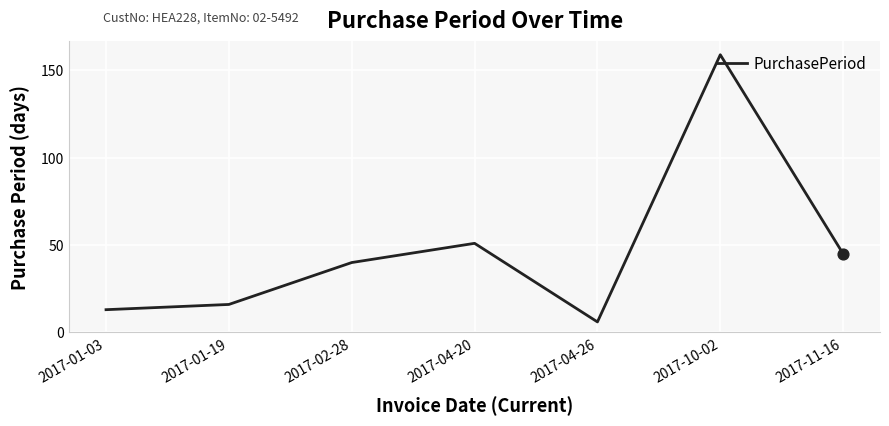

What is the change in value from 2017-02-28 to 2017-11-16?

+5